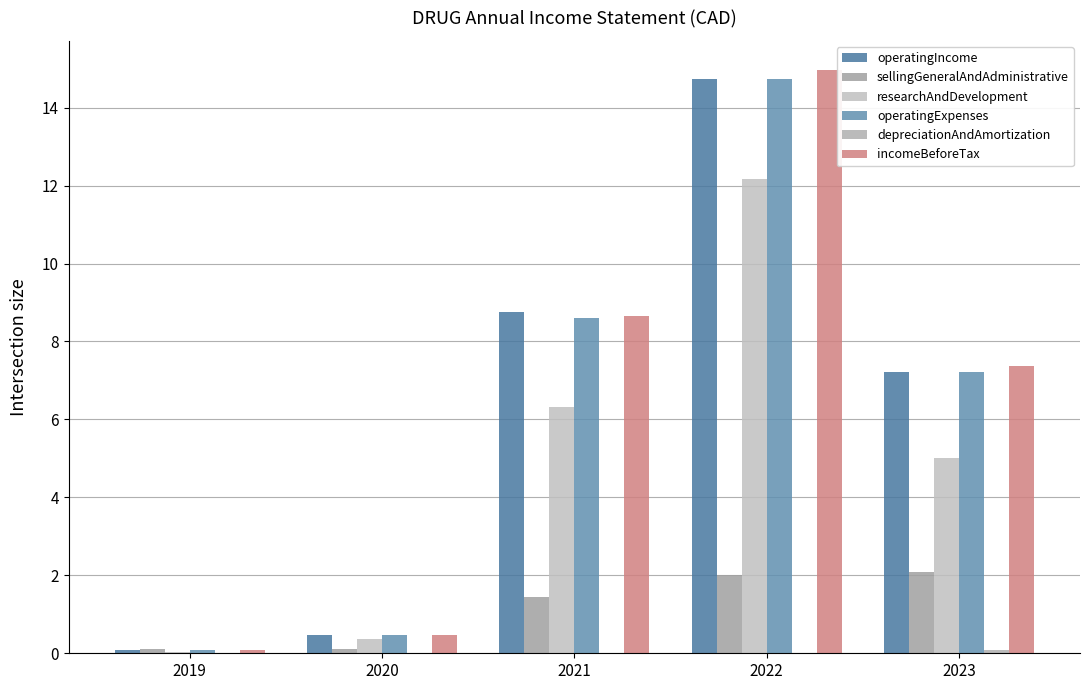

At which category is the sum across all series the highest?

2022